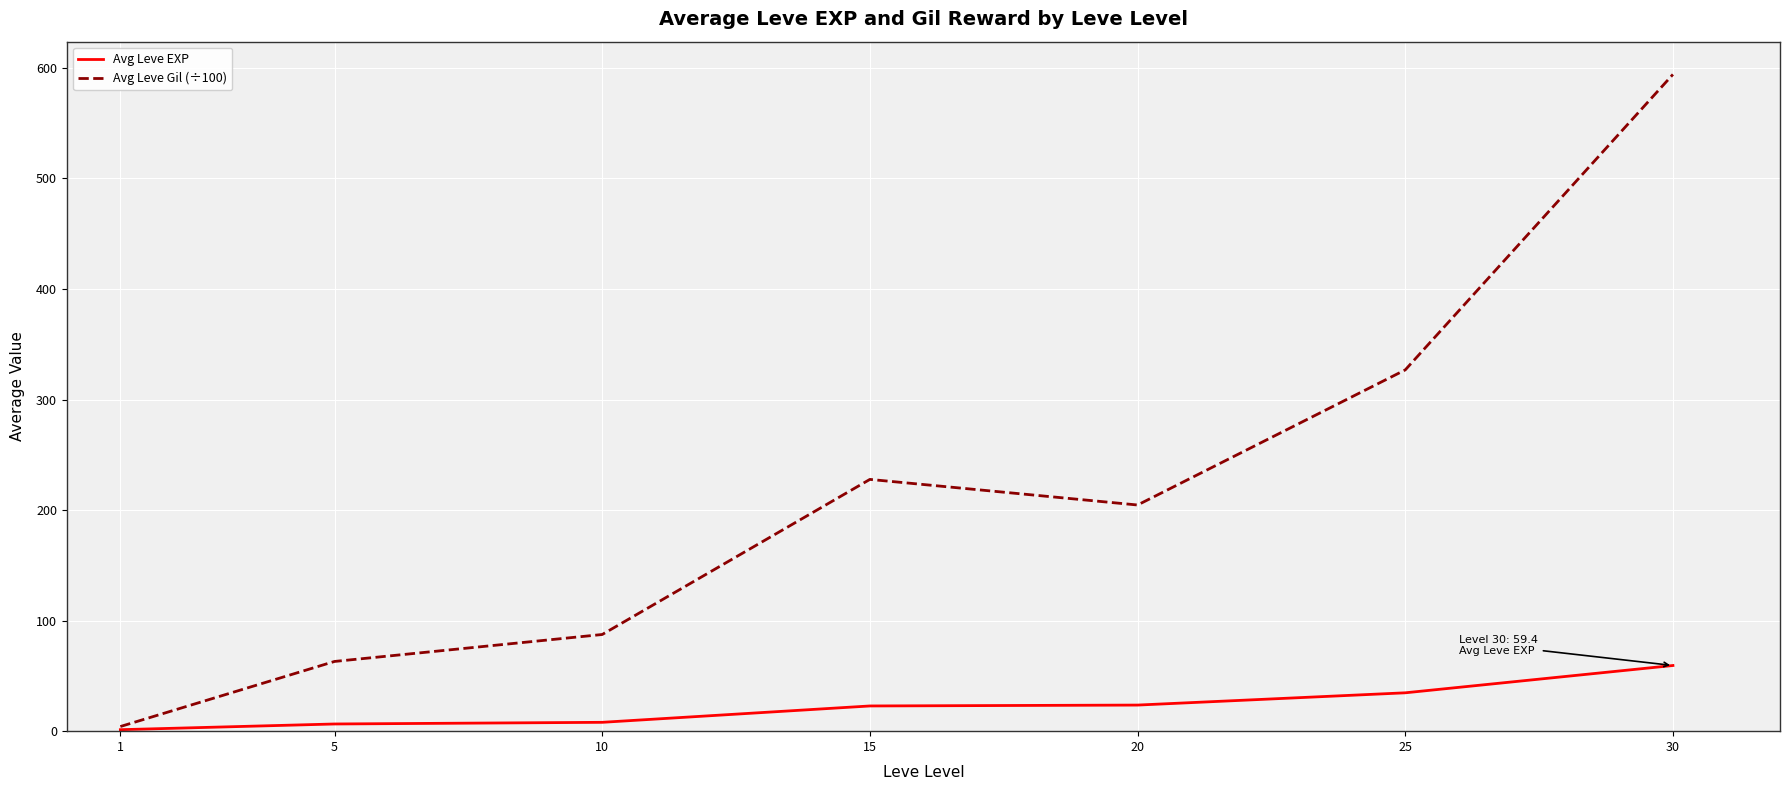

Does the chart display data point markers on the line(s)?

No